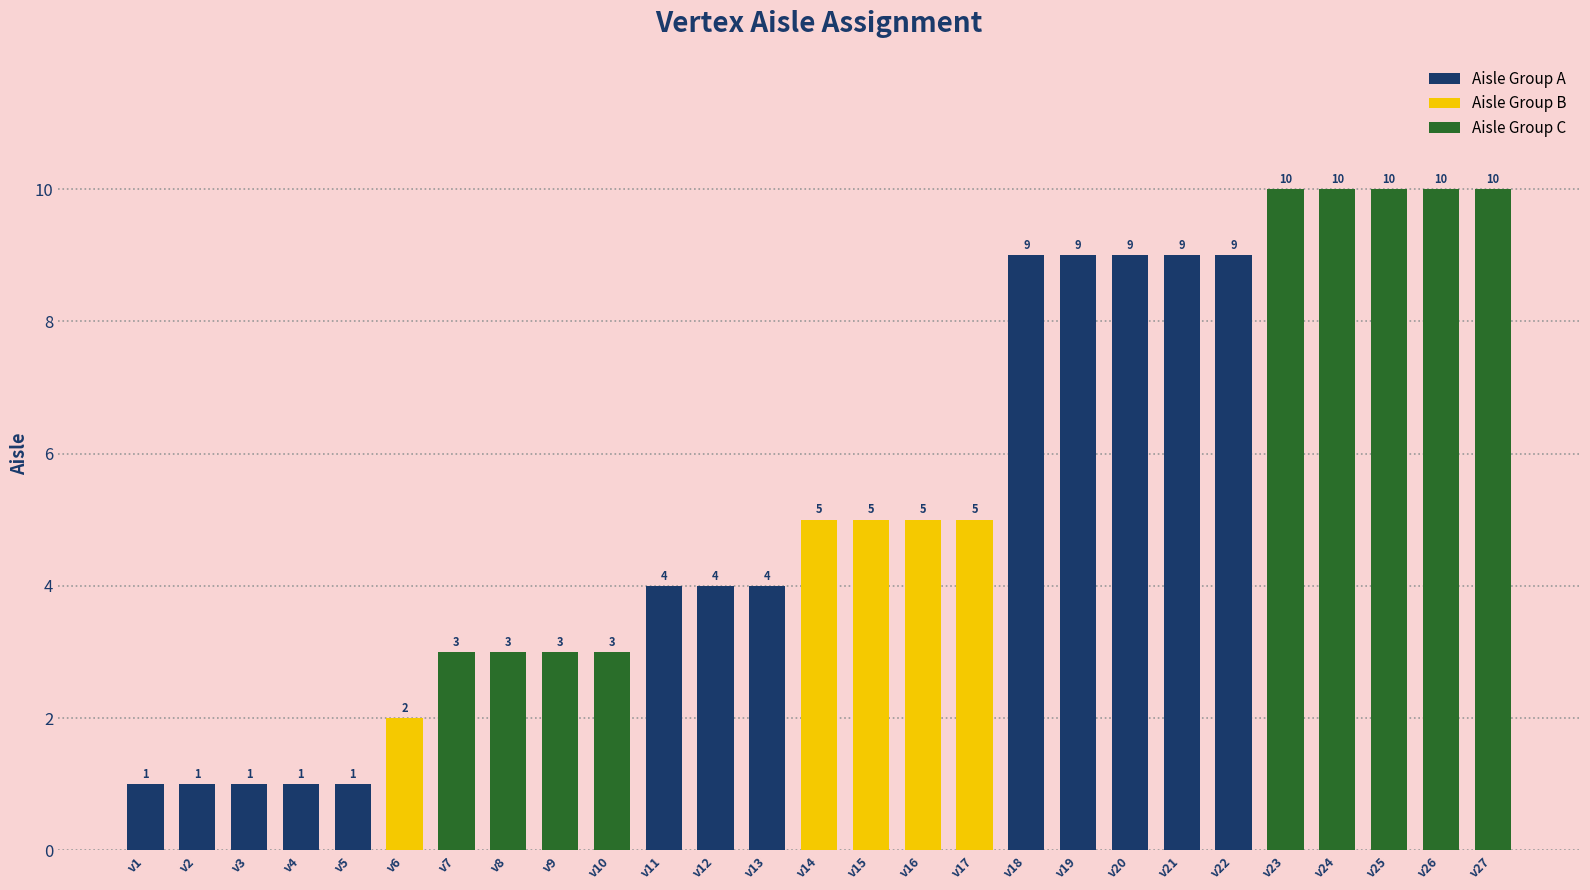

What is the greatest value displayed?

10